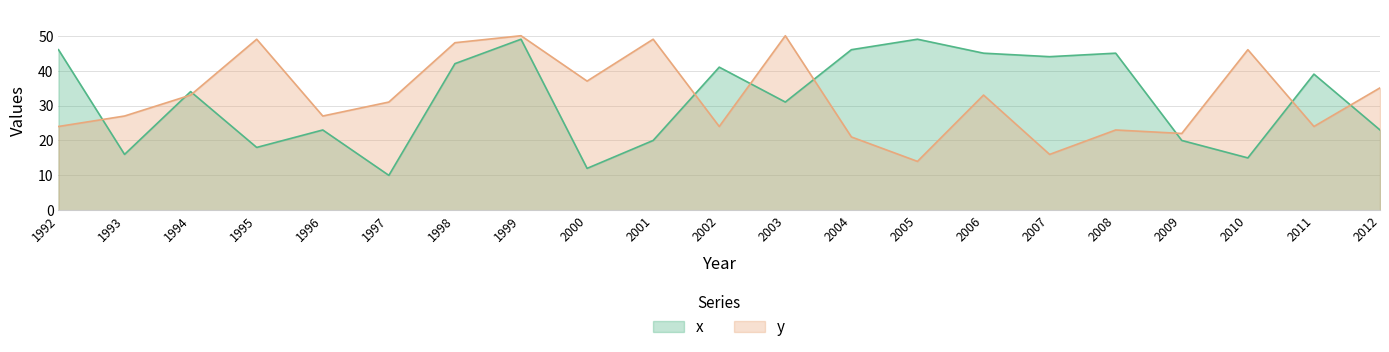

What is the value of the y point at the 12th from the left?

50.0